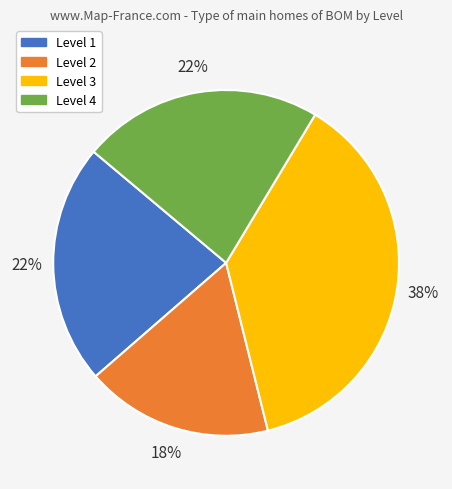

Do Level 3 and Level 4 together represent more than half of the pie?

Yes